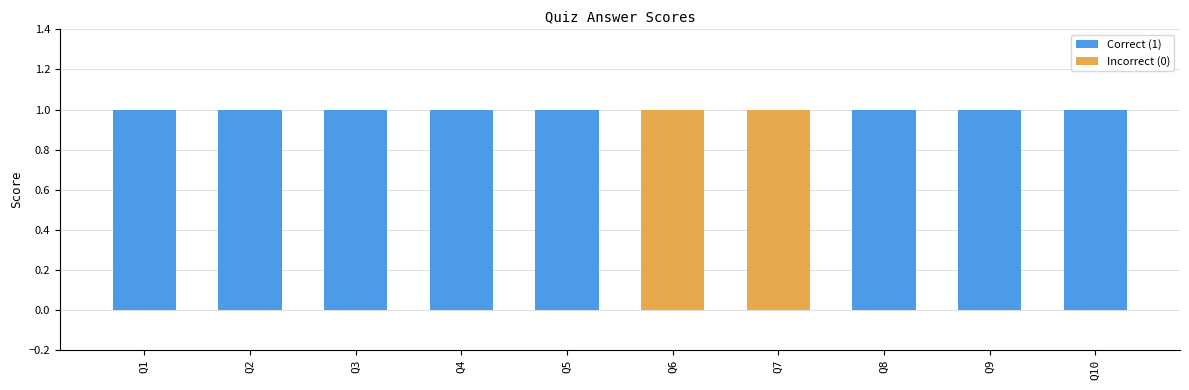

What is the average value?

1